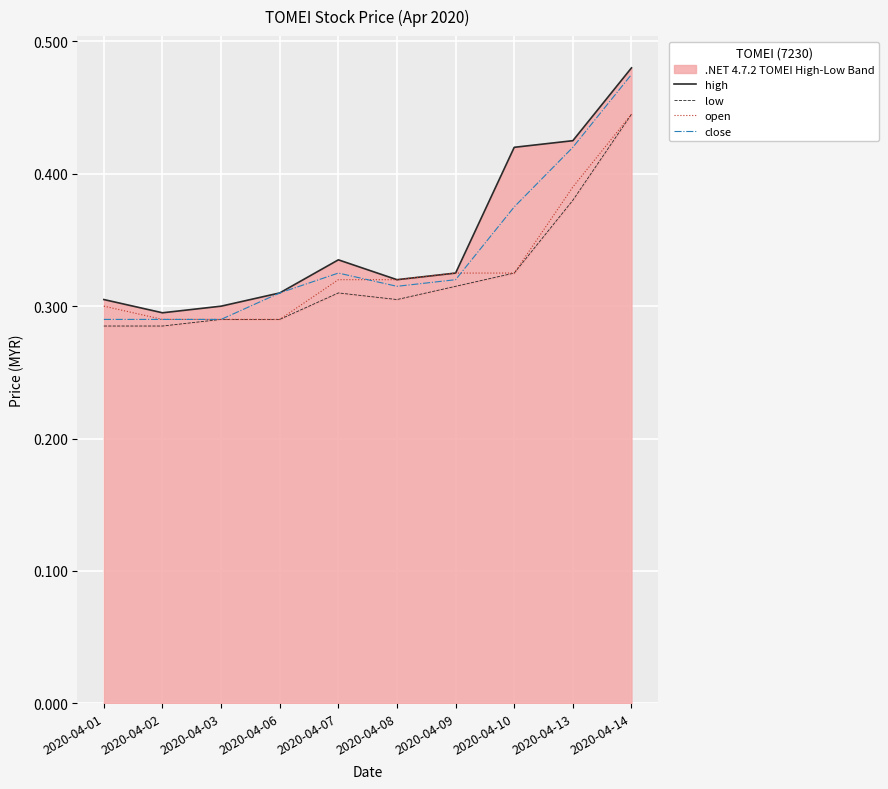

Which series has the largest total across all categories?

high